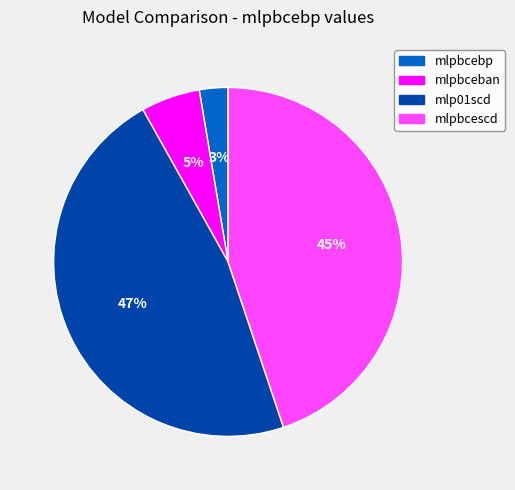

To the nearest percent, what is the average slice percentage?

25%